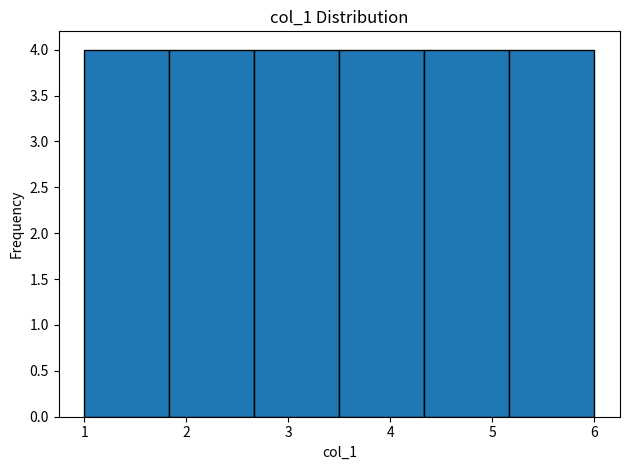

Reading left to right, list every bar in this chart as the range it spans on the x-axis followed by its height. Neither the bar edges nor the heights are printed on the chart, so give them approximately, as read against the axes.

1.0 to 1.8: 4
1.8 to 2.7: 4
2.7 to 3.5: 4
3.5 to 4.3: 4
4.3 to 5.2: 4
5.2 to 6.0: 4